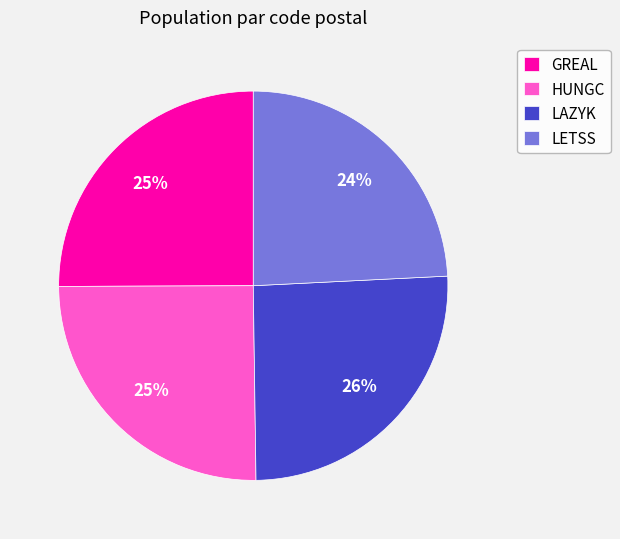

What is the smallest slice in the pie chart?

LETSS